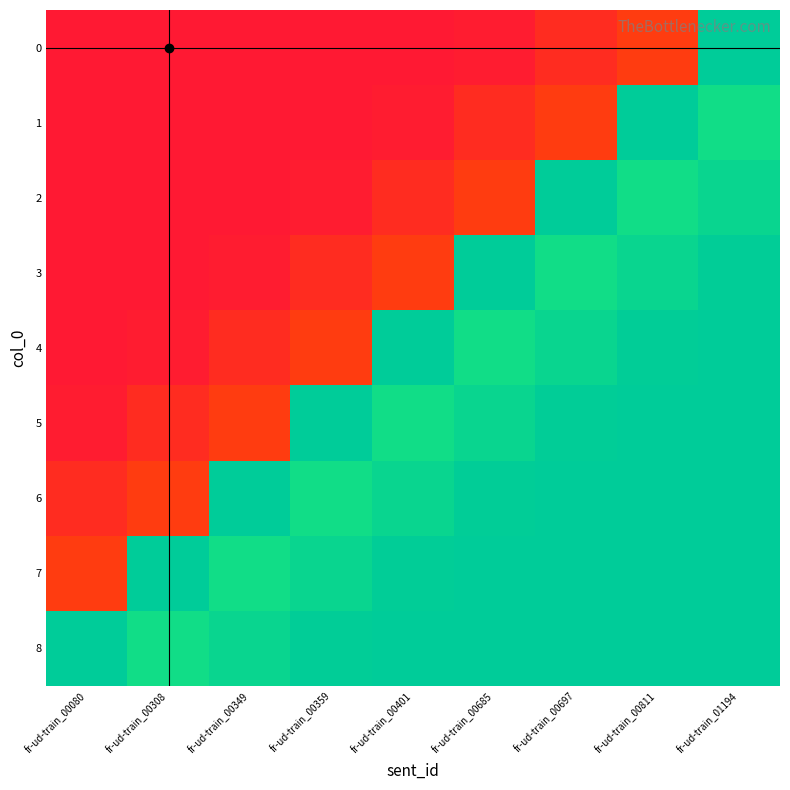

How many categories are shown in the chart?

9